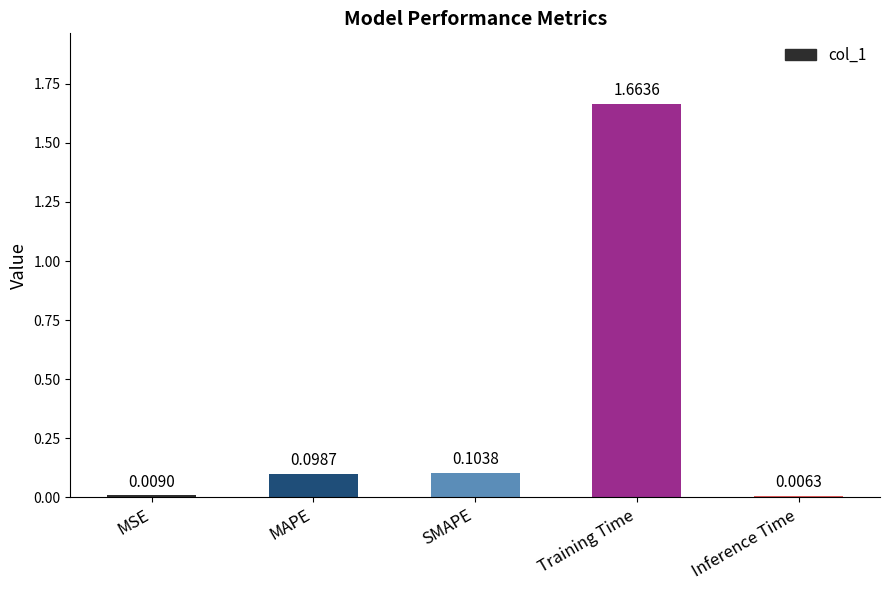

What is the sum of all values?

1.9